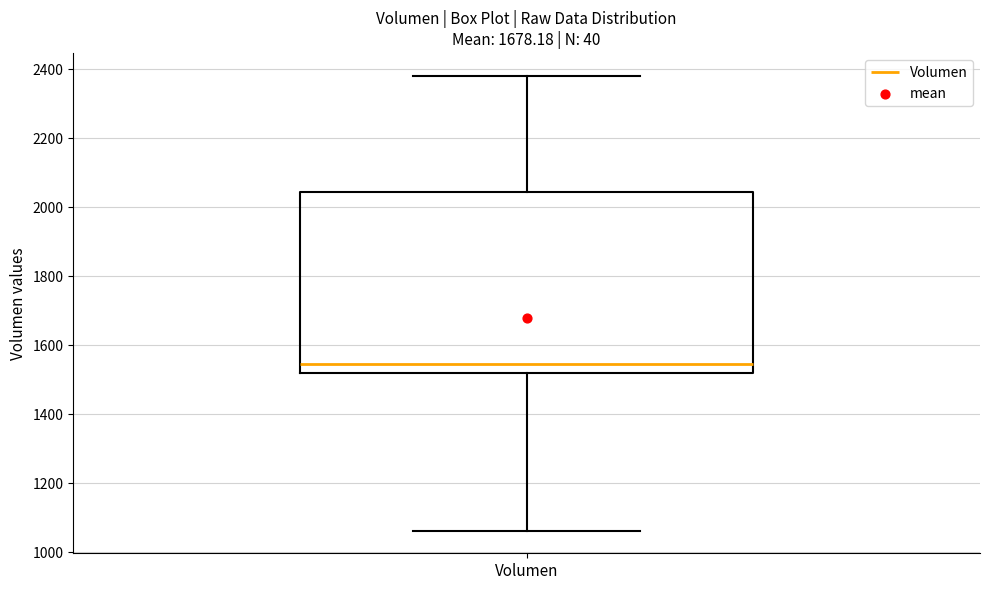

Read this box plot against the y-axis: the position of the median line, the range covered by the box, and the ends of both whiskers. The values are not printed on the chart, so give them approximately, as read against the axis.

median 1540, box 1520 to 2040, whiskers 1060 to 2380